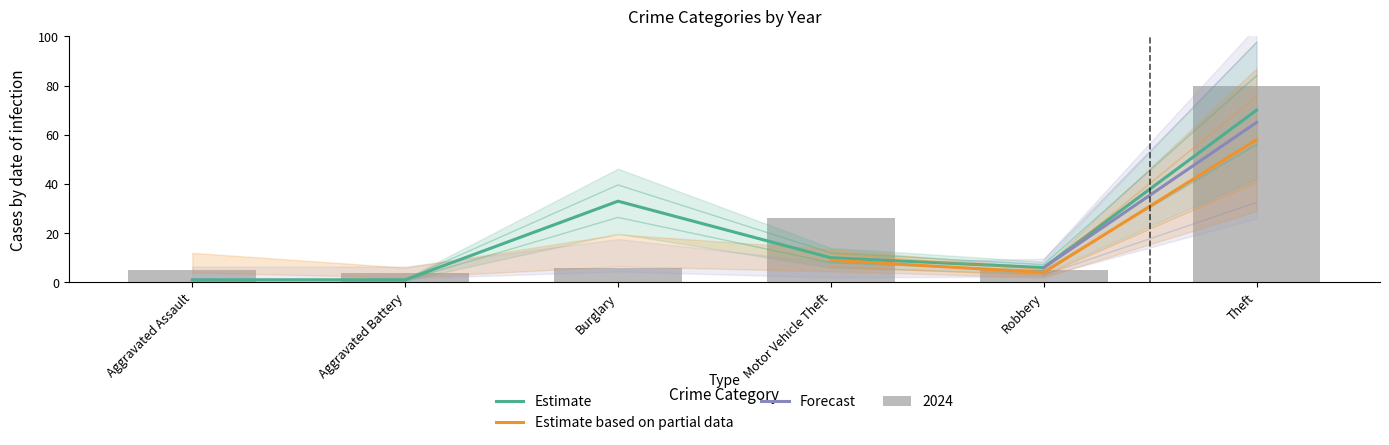

The 2024 series shows 39.2 at Theft. True or false?

False